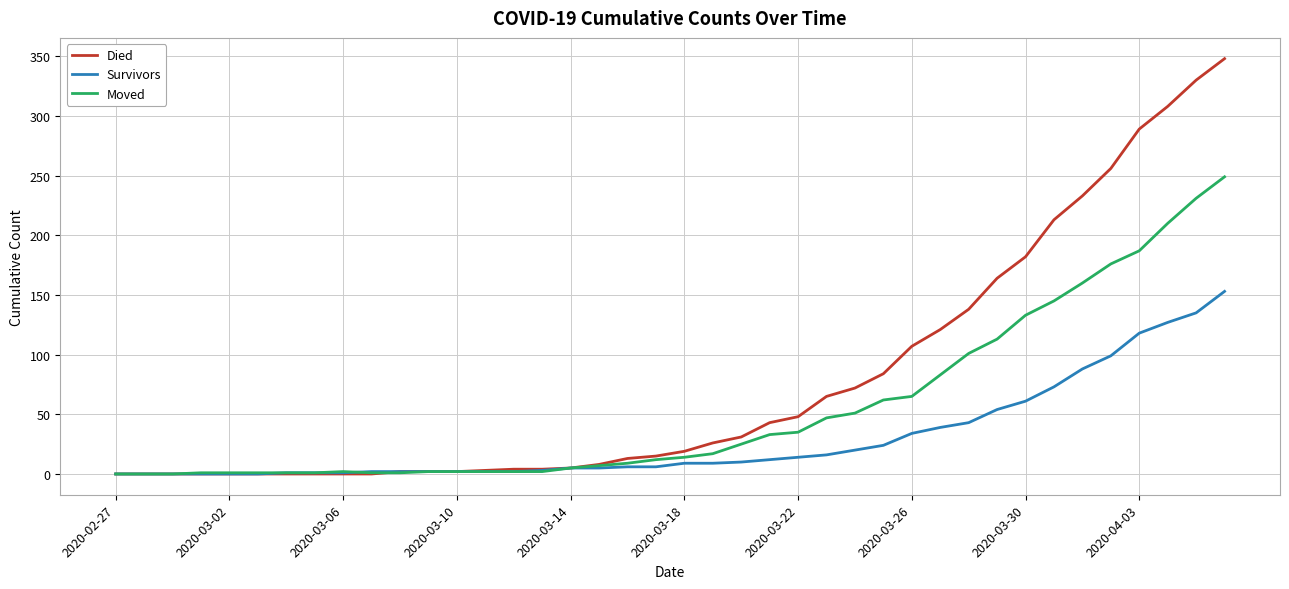

What is the maximum value shown in the chart?

348